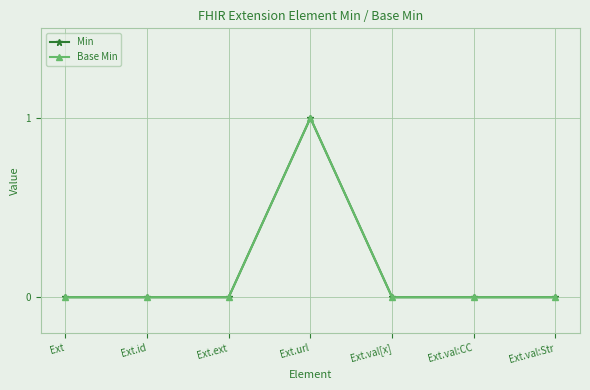

At which label does Min reach its peak?

Ext.url